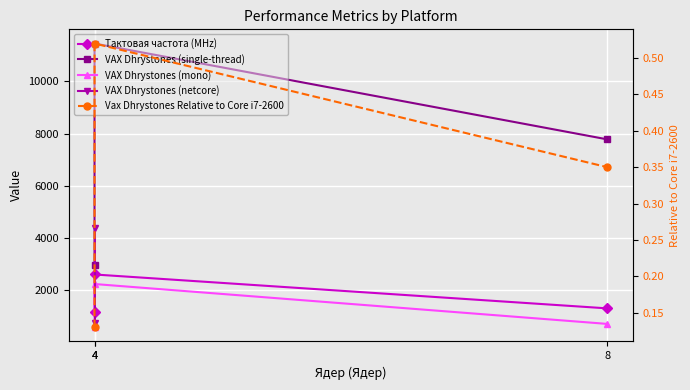

The value of Тактовая частота (MHz) at 8 is 850.1. True or false?

False